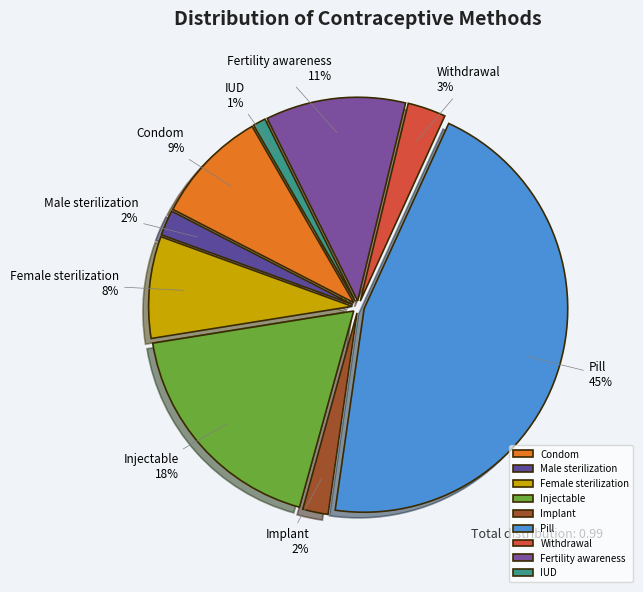

What percentage is the IUD slice, to the nearest percent?

1%